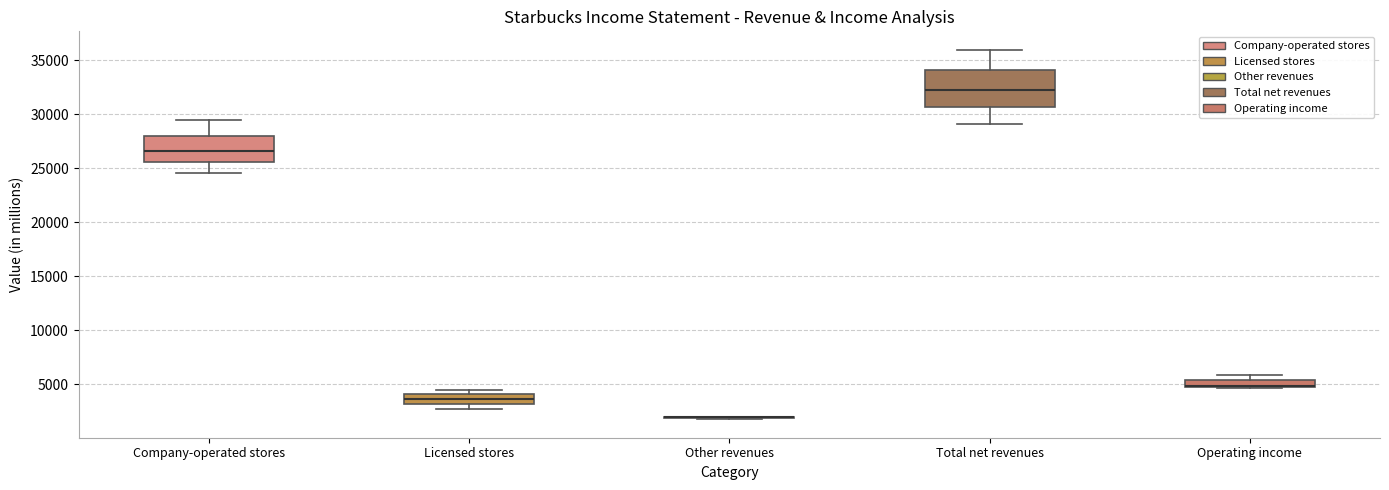

Comparing the boxes themselves (not the whiskers), which one is the tallest?

Total net revenues